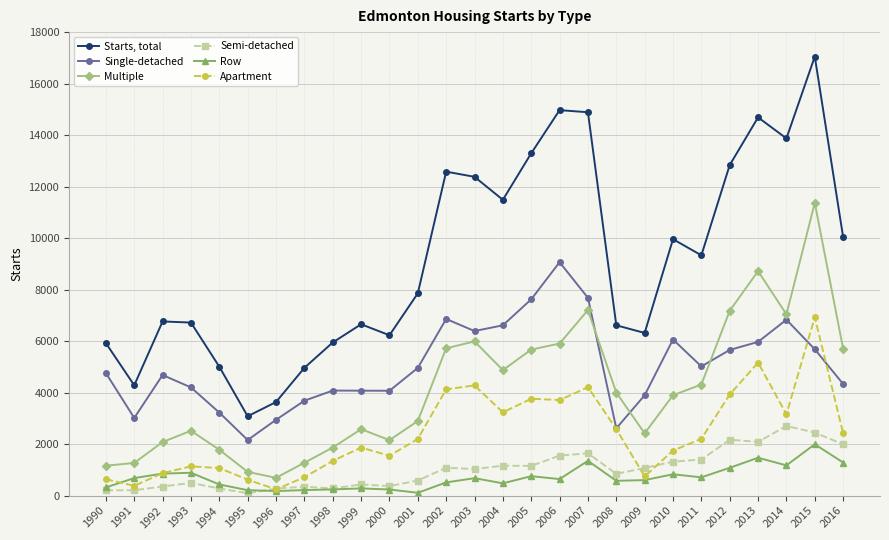

Which category has the highest value across all series?

2015